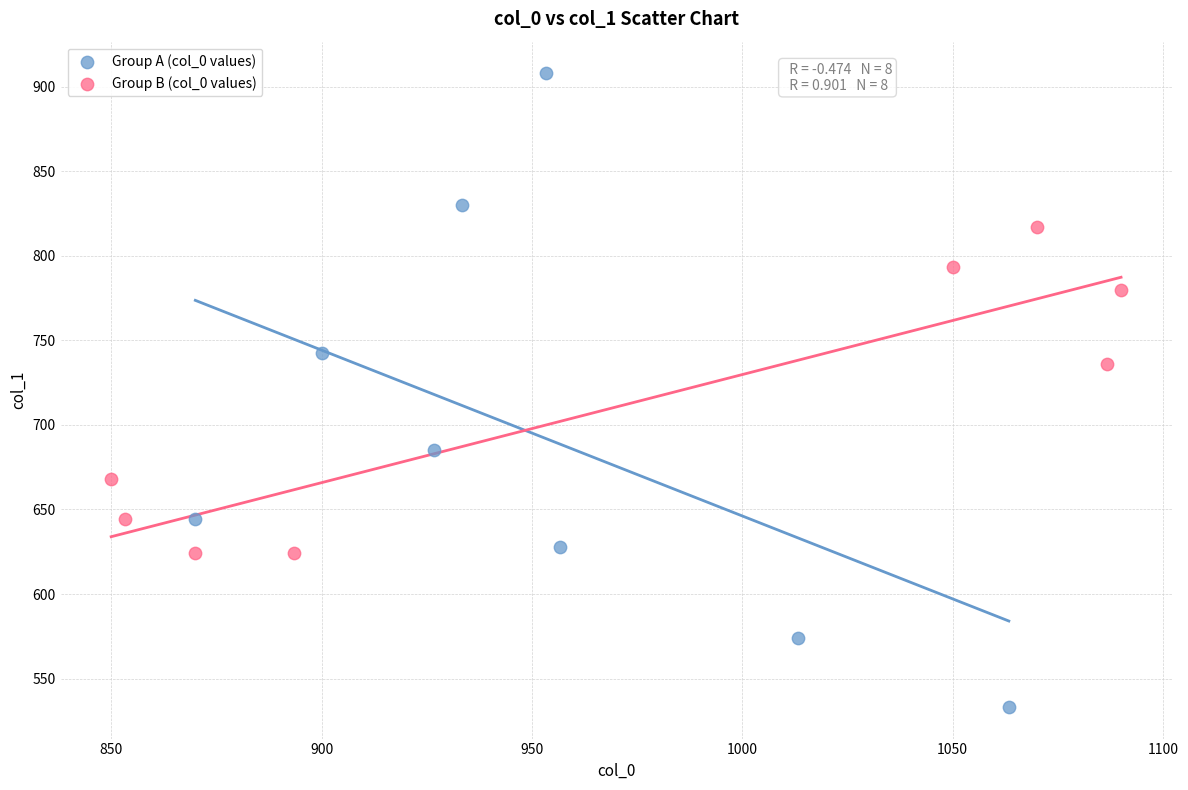

What are all the series names shown in the legend?

Group A (col_0 values), Group B (col_0 values)